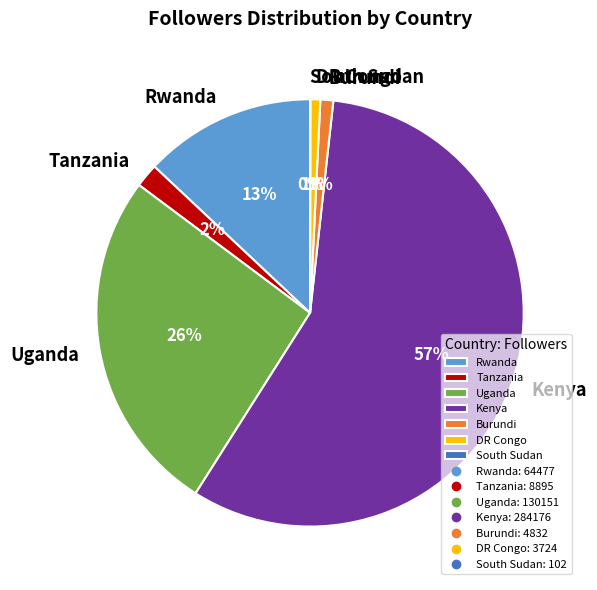

Does Kenya account for over 50% of the chart?

Yes